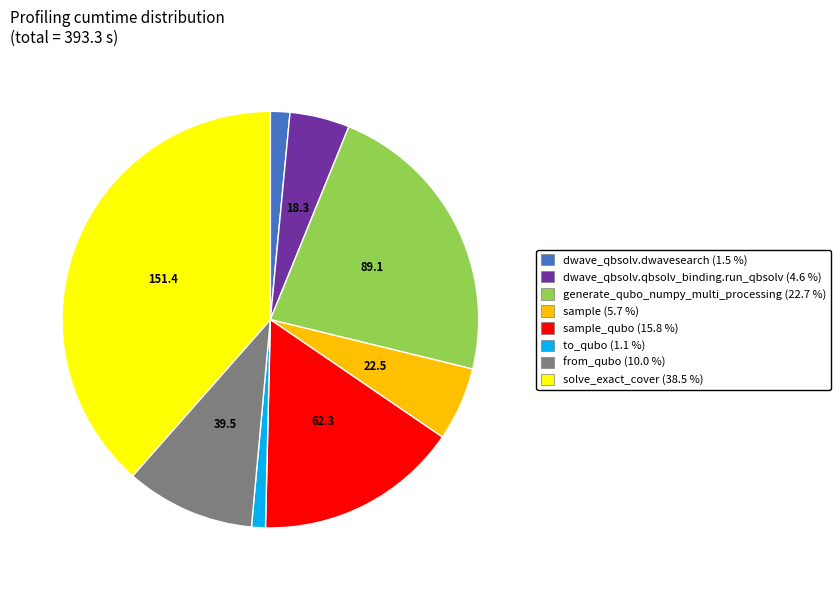

Is there a majority slice in this chart?

No